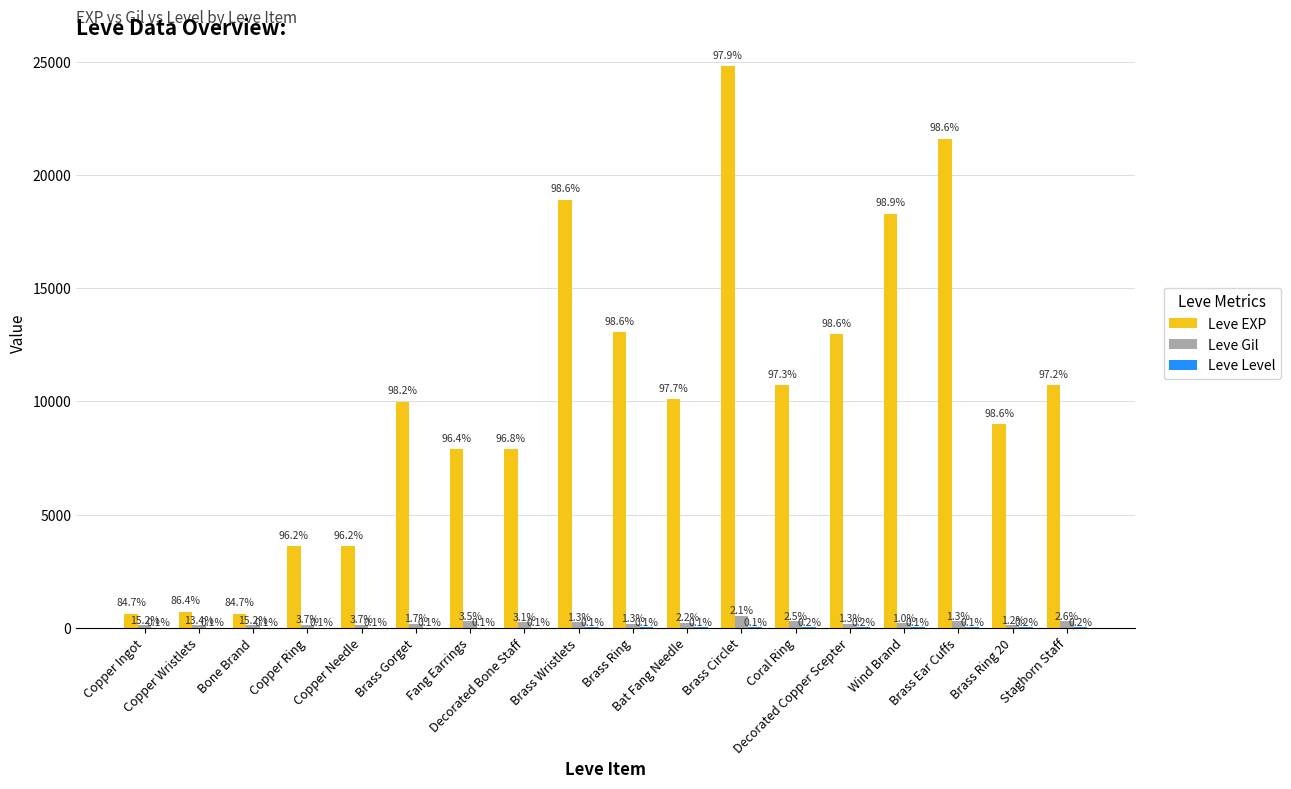

How many groups of bars are there?

18